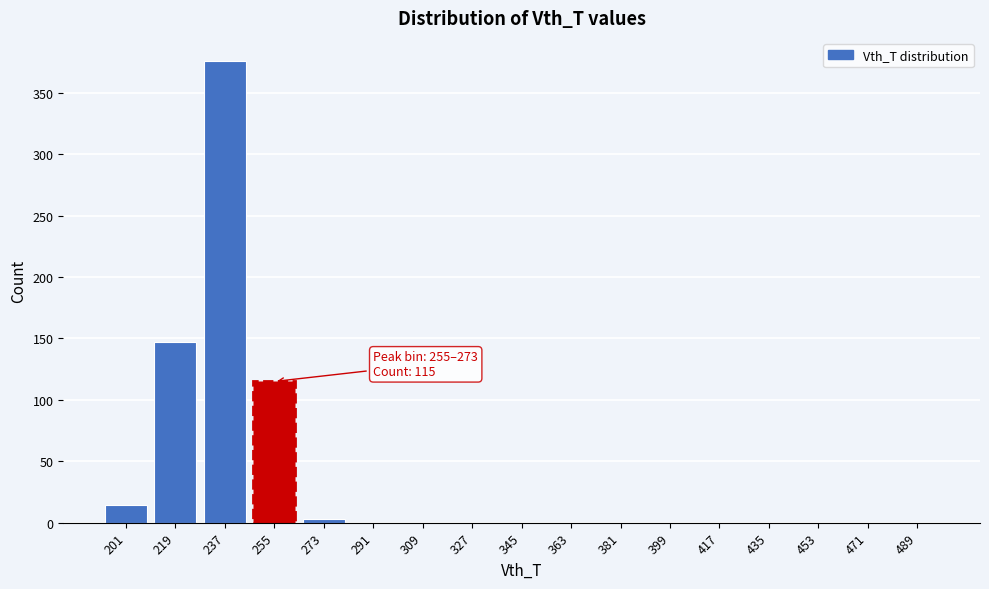

Reading left to right, list all the values displayed in this chart.

201=14	219=147	237=376	255=115	273=3	291=0	309=0	327=0	345=0	363=0	381=0	399=0	417=0	435=0	453=0	471=0	489=0